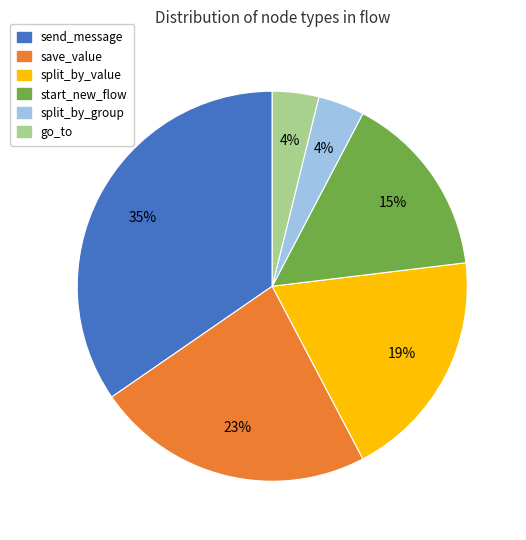

Combined, do send_message and split_by_value account for over 50%?

Yes